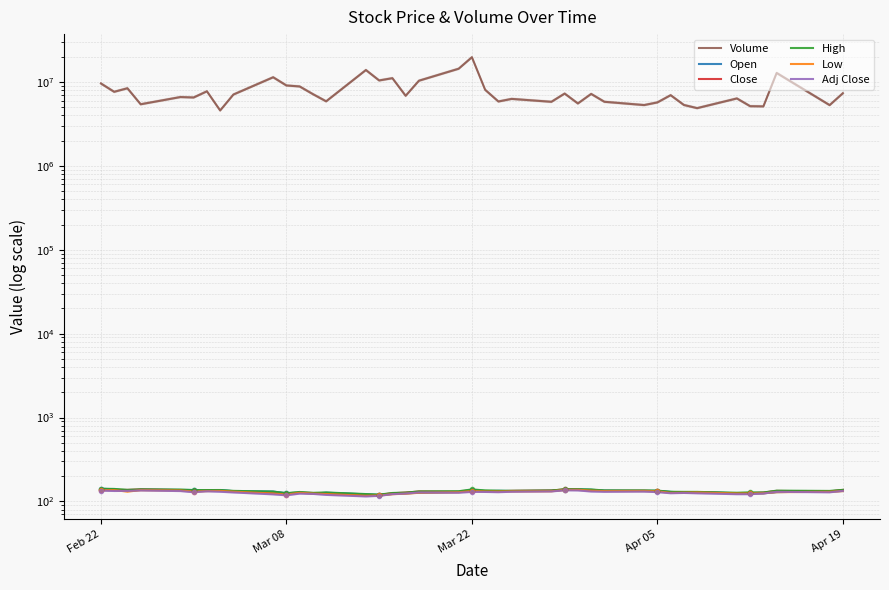

What is the maximum value for Open?

141.6